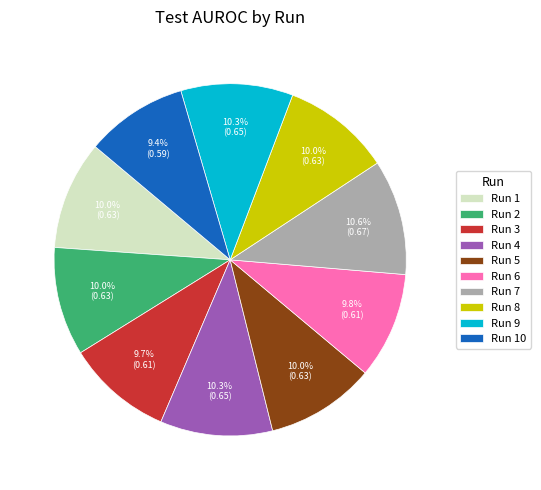

Is there a majority slice in this chart?

No